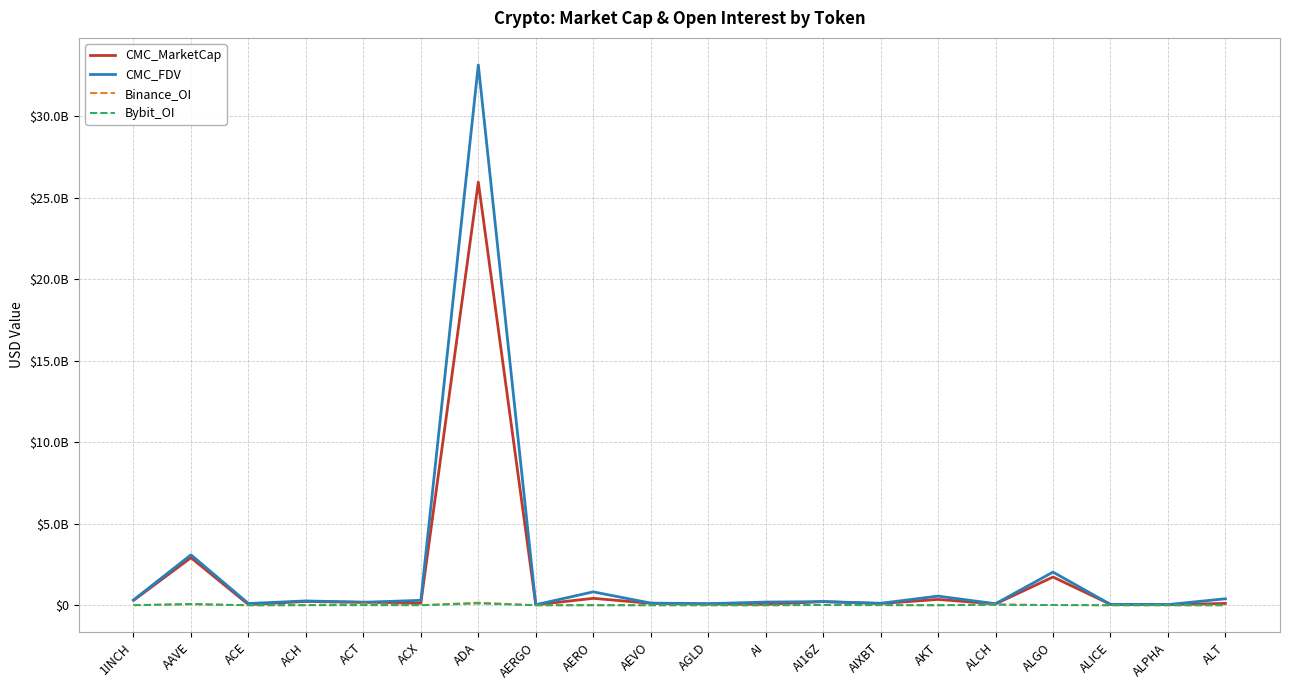

Reading right to left, extract all data points from this chart.

CMC_MarketCap: 111368226	37602842	53986201	1733246041	79873060	358552099	103948679	222994903	57916763	77416419	120248034	424729524	31088657	25950795134	122385499	183592704	234907798	41075894	2916710510	298321372
CMC_FDV: 398889965	40783994	53986201	2033909297	93968306	561093223	121644613	222995147	195802552	96132145	133140561	822556424	32898050	33139071318	302211944	183592704	265819259	107937087	3092302482	324802839
Binance_OI: 4324458	1888492	3387968	12648566	53063878	2904333	11093393	15179031	3405306	3877953	4596002	2173977	1978570	159411594	5446086	86684388	8483569	2153036	57735895	4343352
Bybit_OI: 2015712	657648	1314152	13300758	31307395	2379049	6751630	17824847	879764	3016911	2313624	4819549	1589298	111651225	1317536	5807691	3223016	705303	80549215	4137675